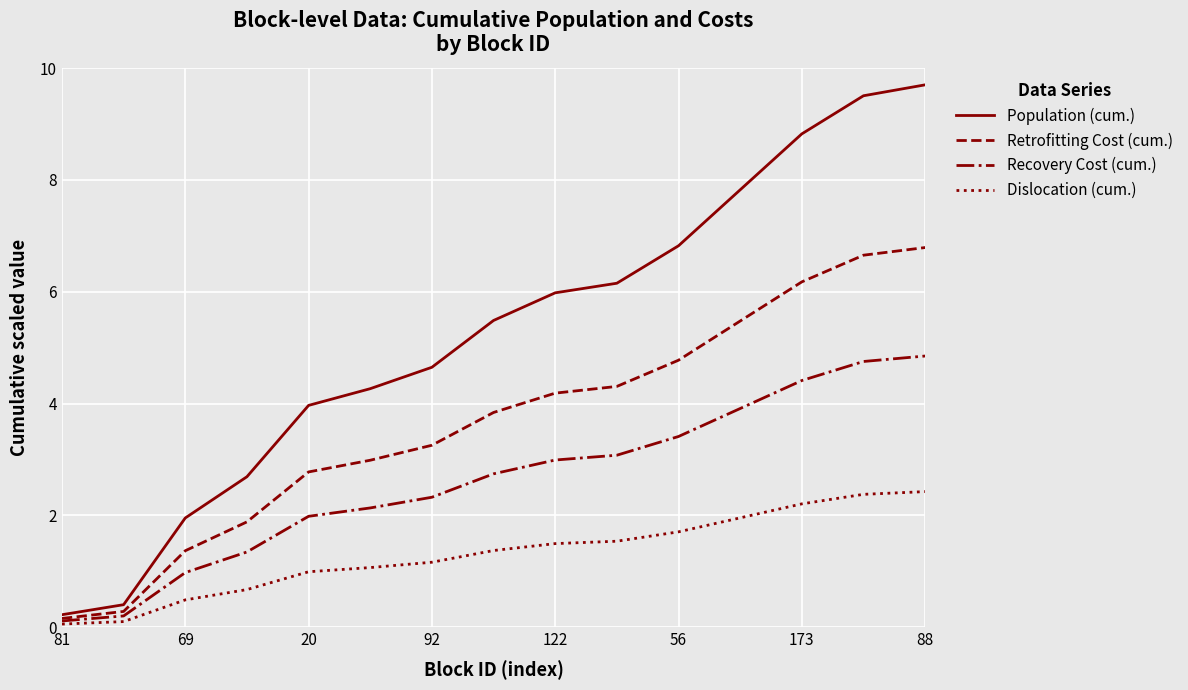

What is the sum of all Population (cum.) values?

78.4